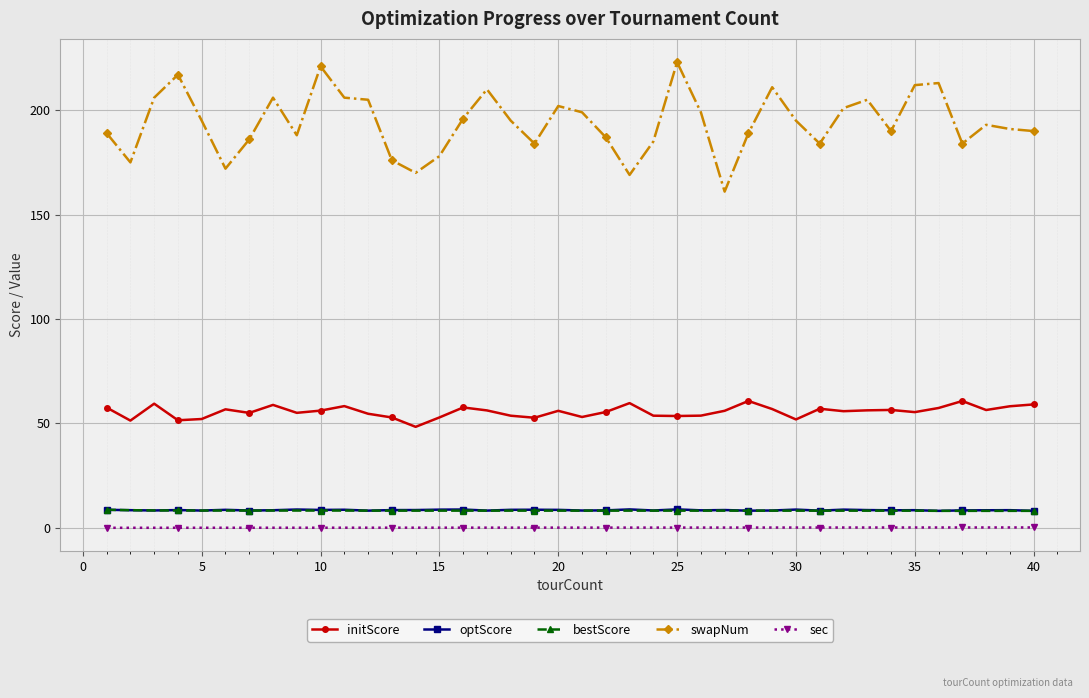

What is the difference between the maximum and second lowest values in the bestScore series?

0.5